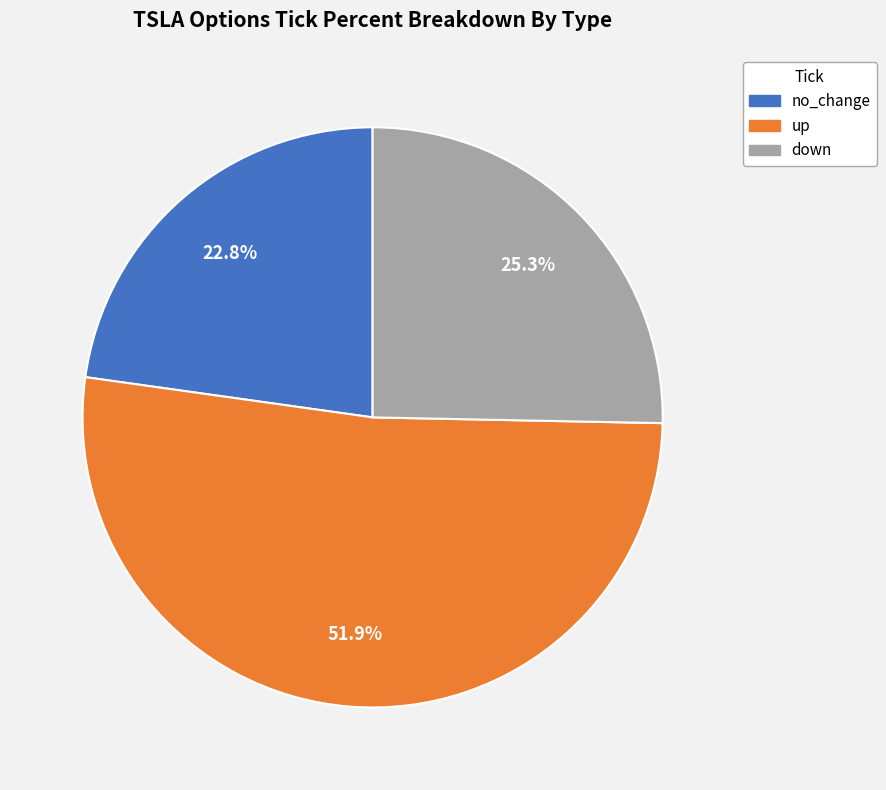

What is the ratio of the value at no_change to the value at up?

0.4